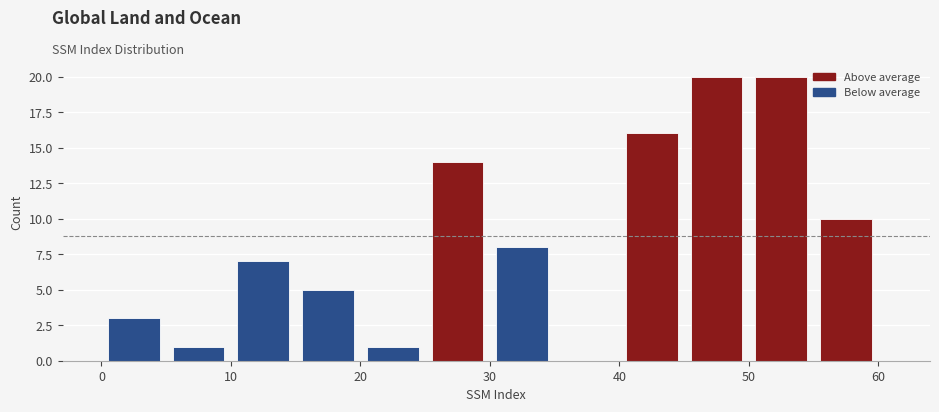

What is the height of the bar covering 40 to 45 on the x-axis? The values are not printed on the chart, so give them approximately, as read against the axis.

16